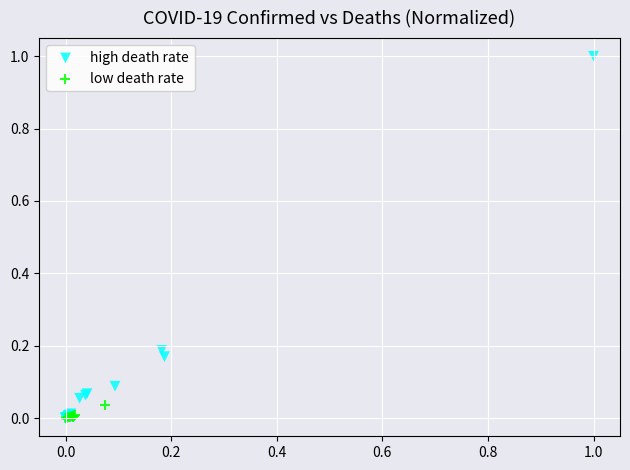

Which series has the widest spread of Y values?

high death rate